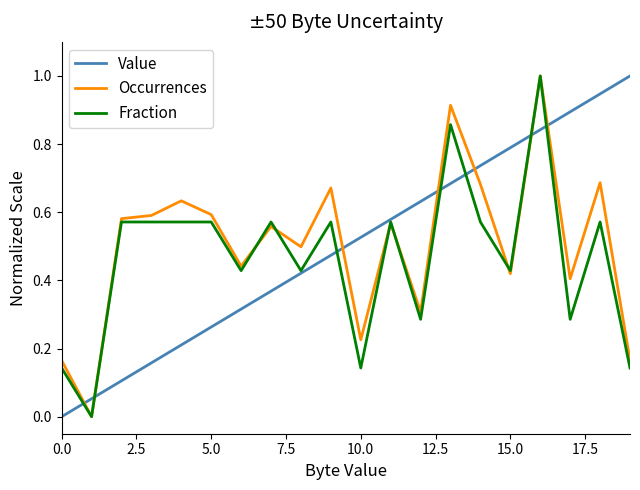

What is the maximum value for Fraction?

1.0